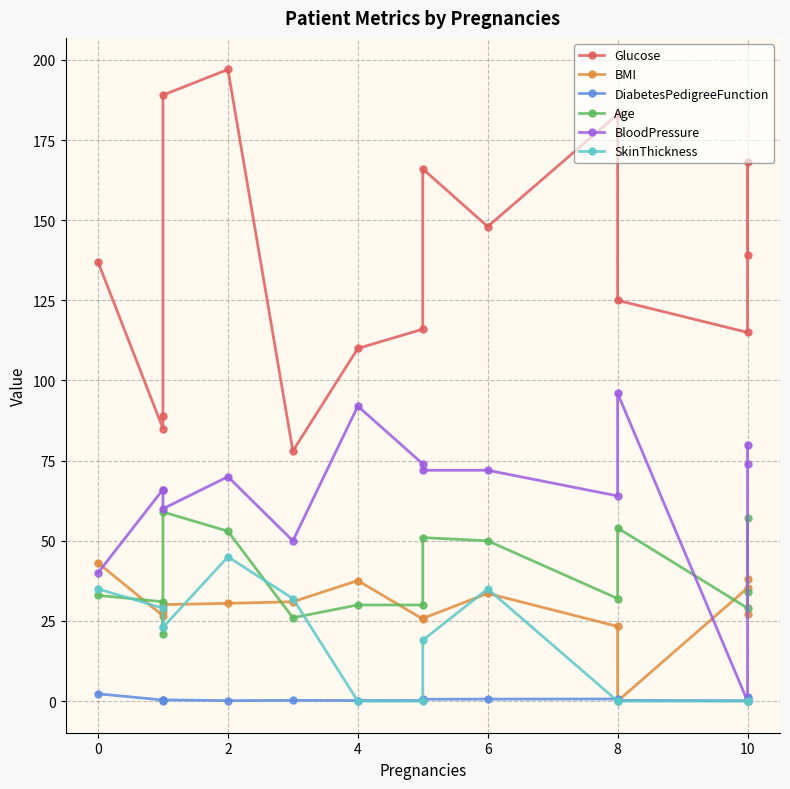

True or false: DiabetesPedigreeFunction and Age intersect in this chart.

False